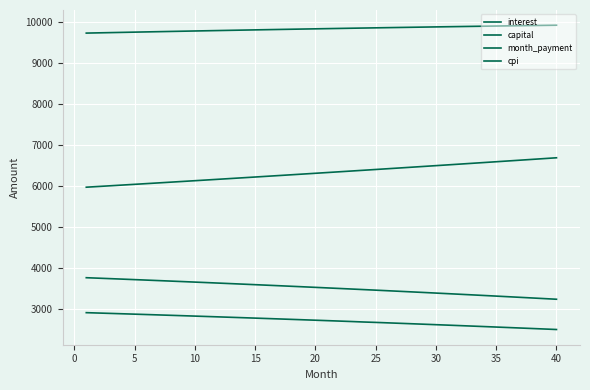

Is this an area chart (filled region under the line)?

No